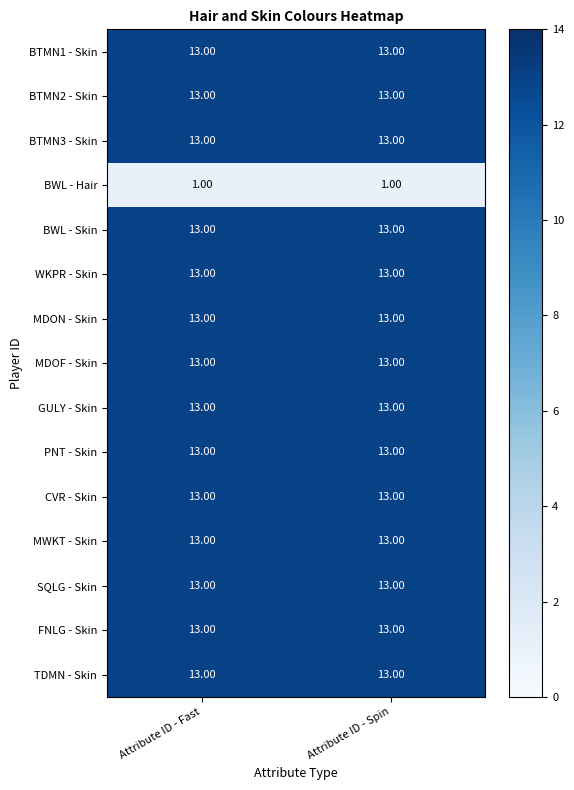

Is the value of BWL - Hair at Attribute ID - Spin greater than the value of SQLG - Skin at Attribute ID - Fast?

No